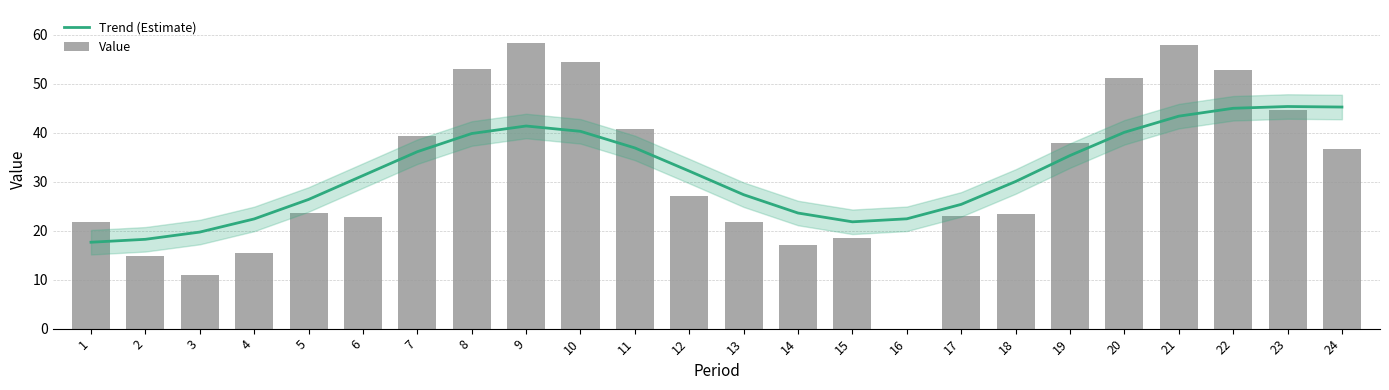

Reading left to right, transcribe all the data shown in this chart.

Trend (Estimate): 17.6	18.2	19.7	22.4	26.4	31.2	36.1	39.8	41.3	40.2	36.9	32.1	27.3	23.6	21.8	22.4	25.4	30.0	35.3	40.0	43.3	45.0	45.3	45.2
Value: 21.7	14.9	11.0	15.4	23.5	22.8	39.3	53.0	58.2	54.3	40.8	27.0	21.8	17.0	18.4	0.0	23.0	23.3	37.8	51.2	57.8	52.8	44.6	36.7